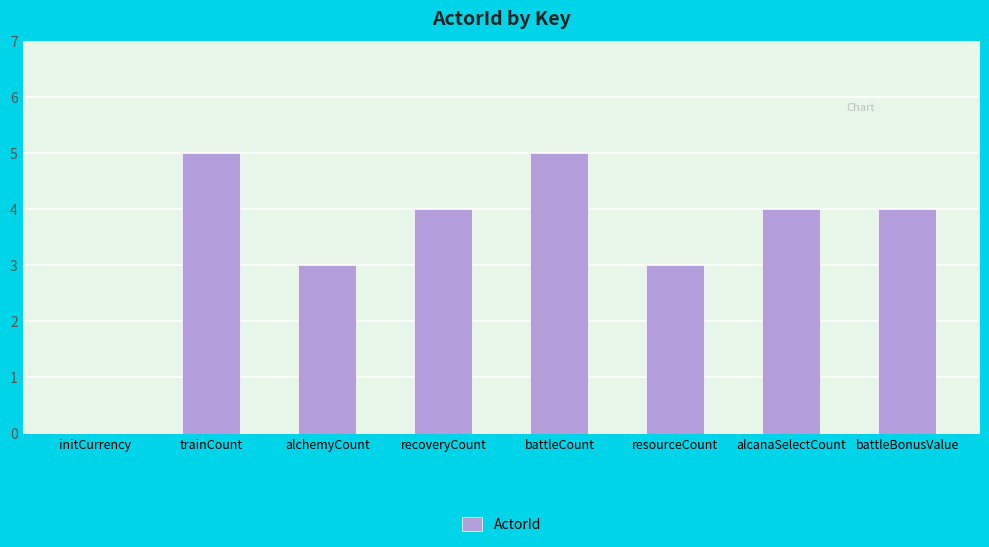

The value at initCurrency is 2. True or false?

False